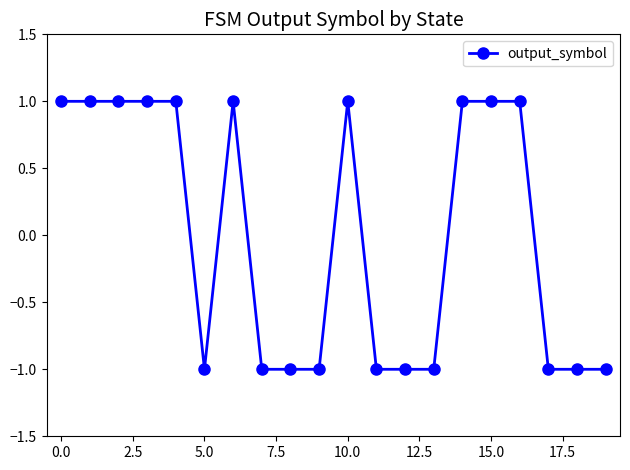

True or false: the data has more than 1 interior local peaks.

True